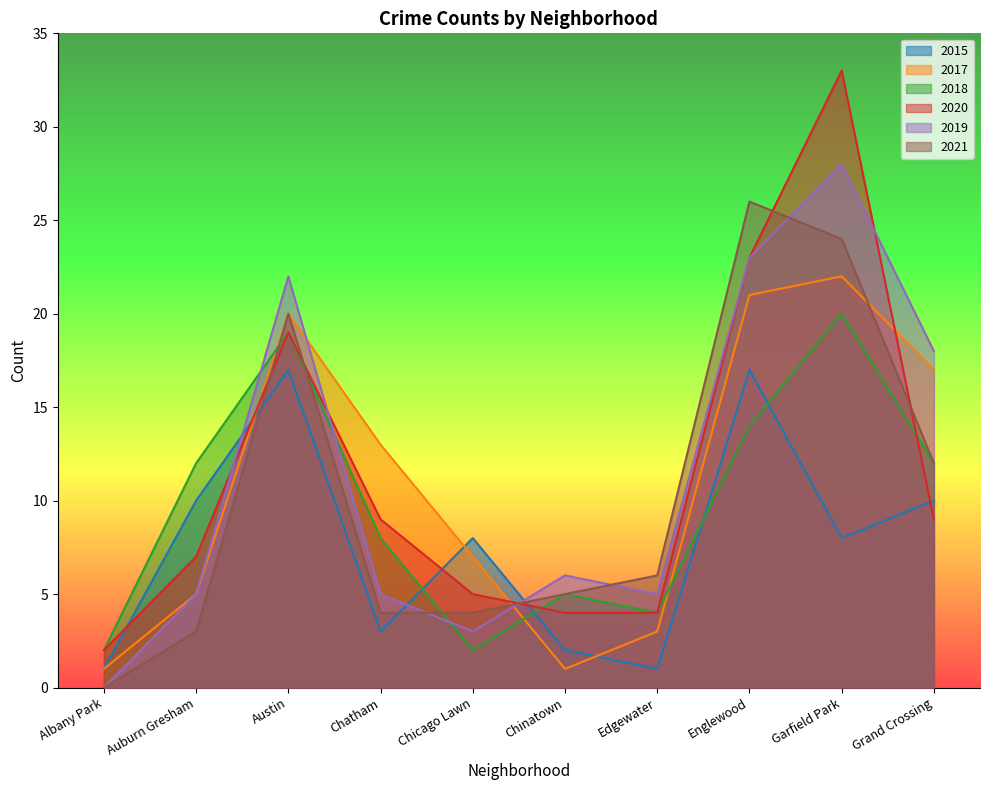

What is the lowest value of the 2018 series?

2